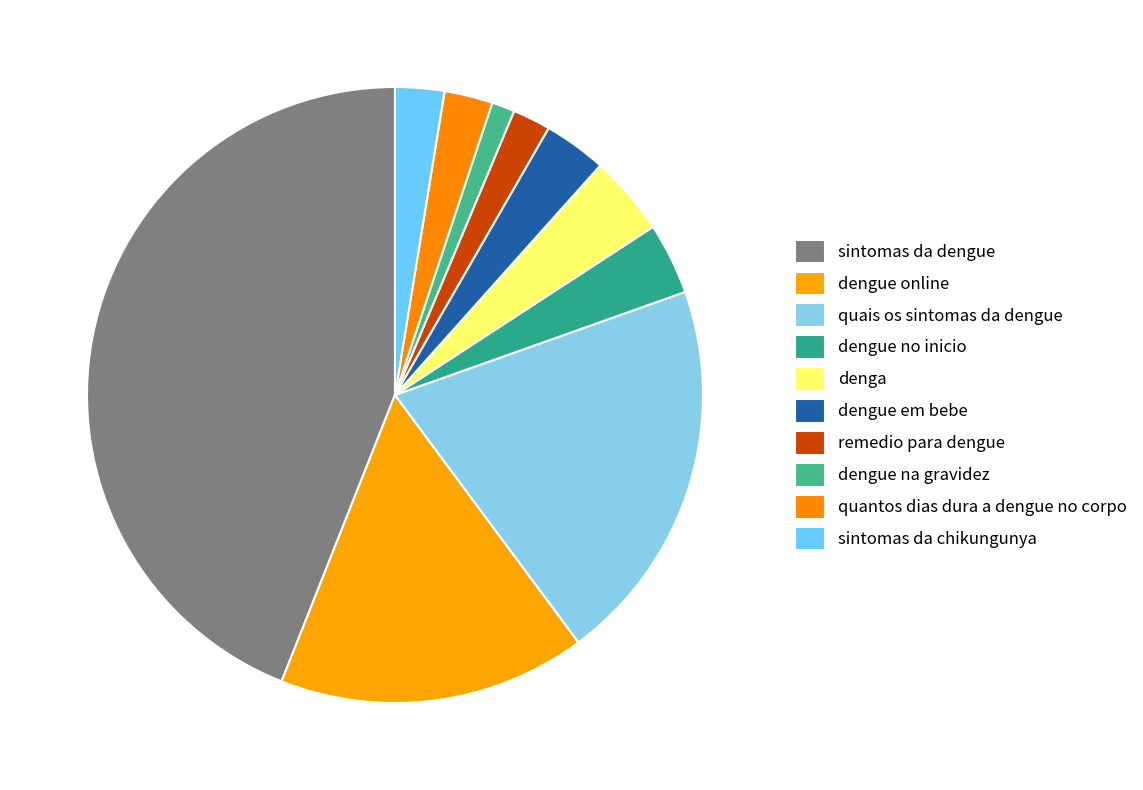

How many slices are in this pie chart?

10